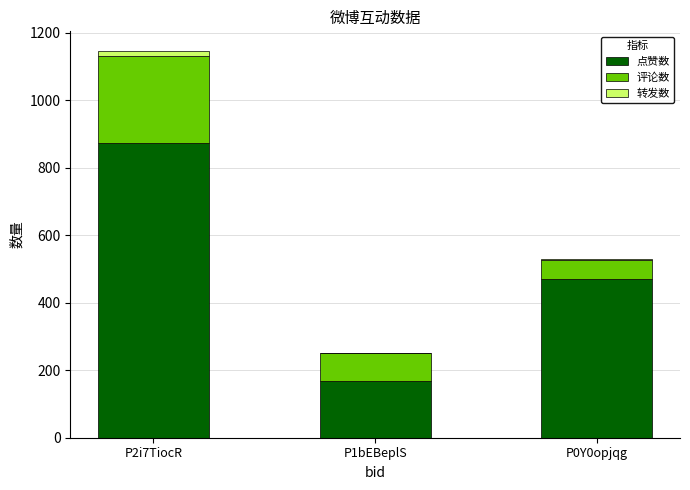

At which category is the sum across all series the highest?

P2i7TiocR